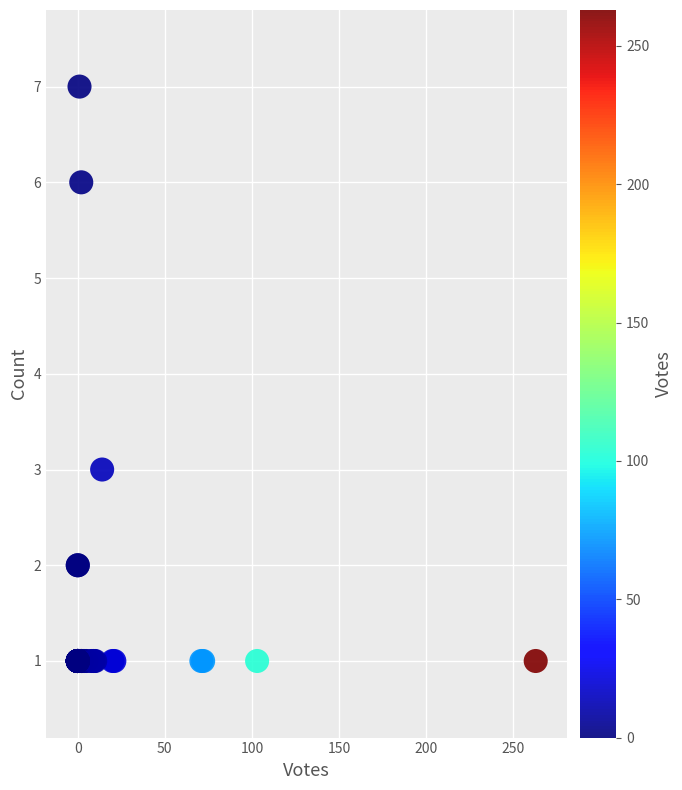

What Y value in the scatter plot is closest to 4?

3